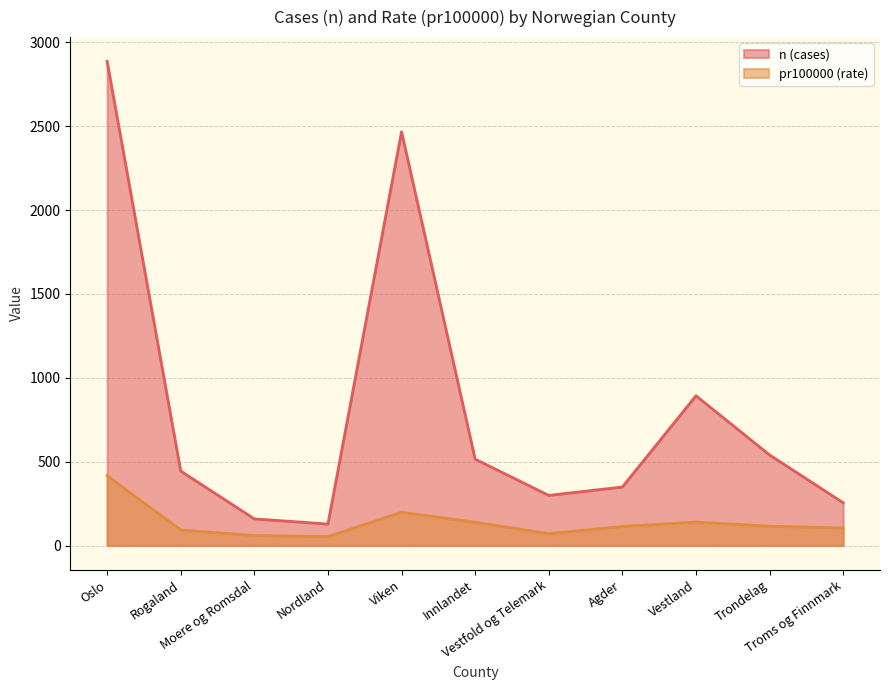

What is the highest value of the n (cases) series?

2887.0